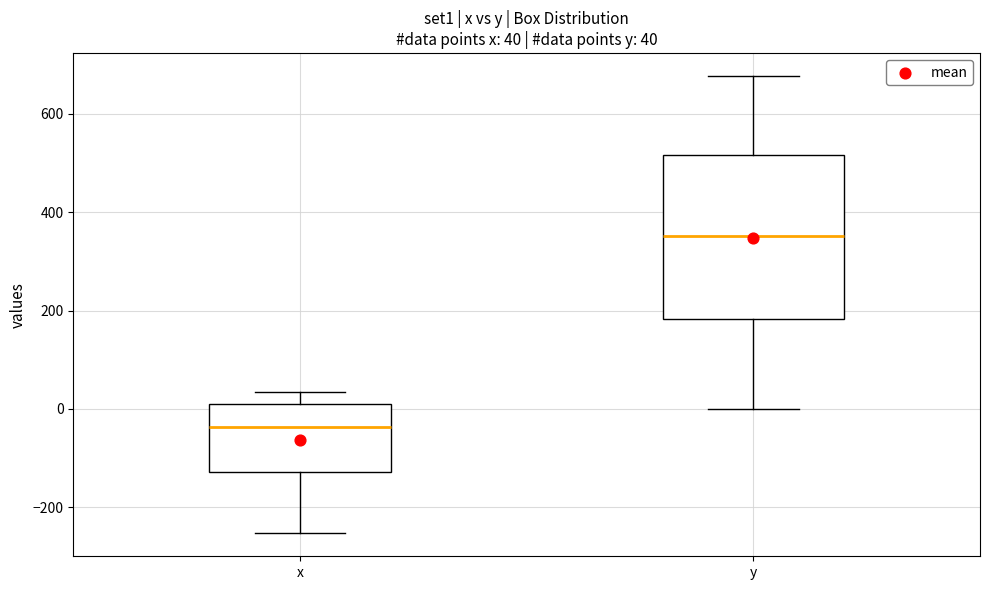

Which box's median line is the lowest?

x